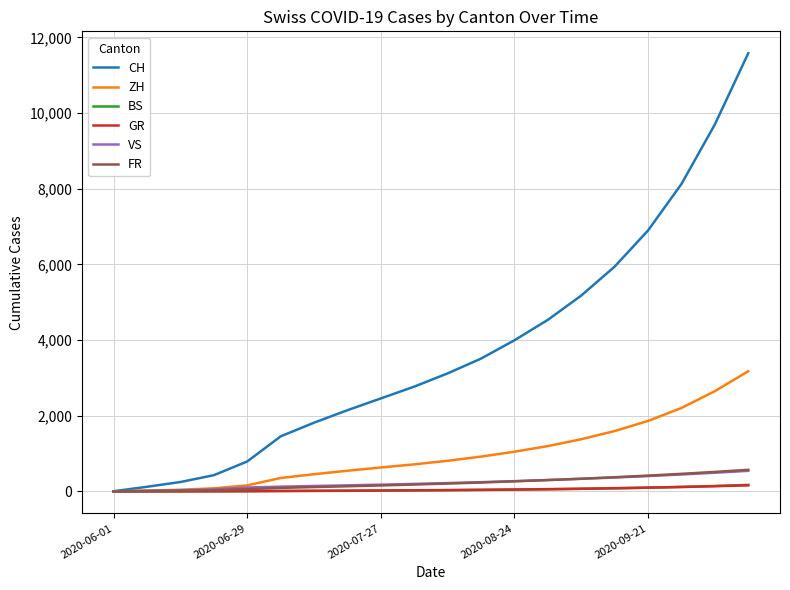

How many distinct data groups are displayed?

6